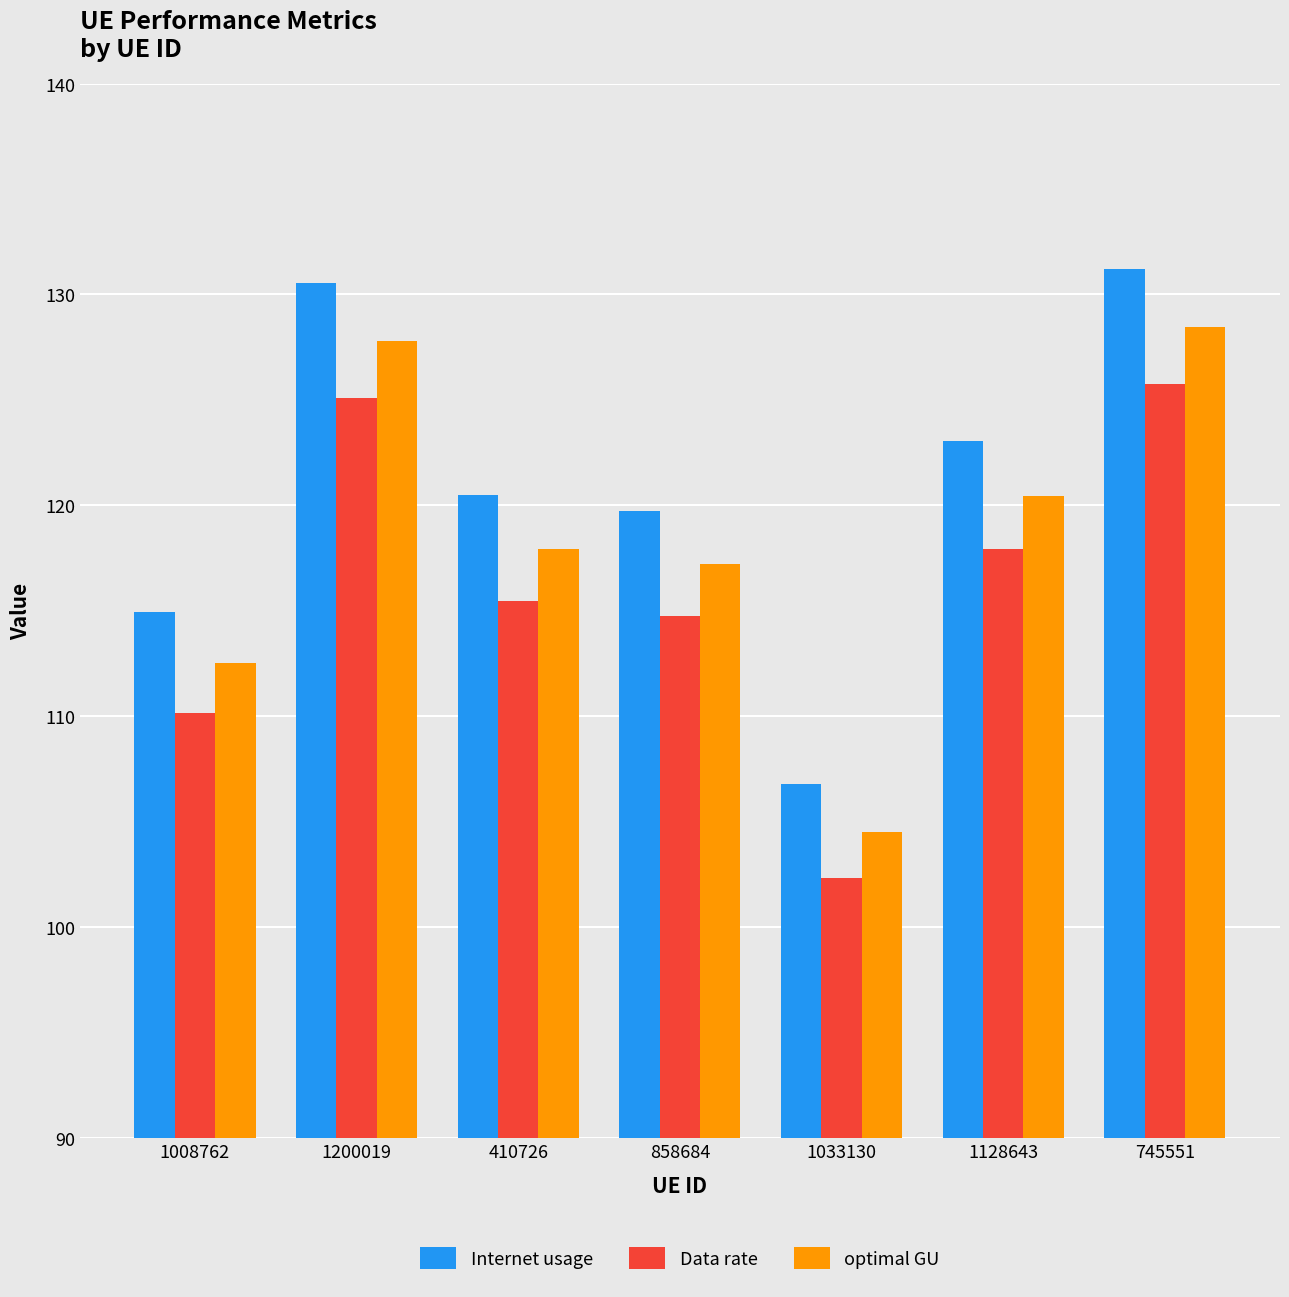

Read the Internet usage value at 858684.

119.7